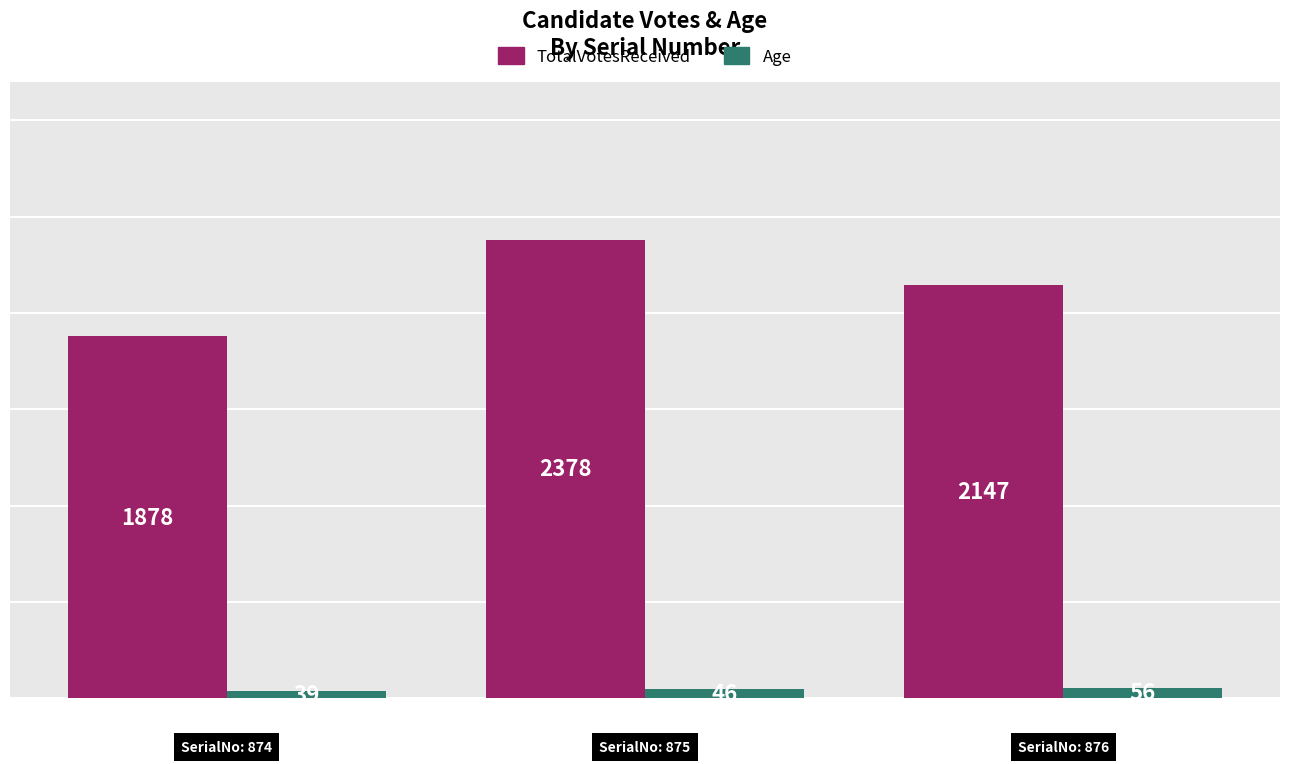

What is the smallest value displayed?

39